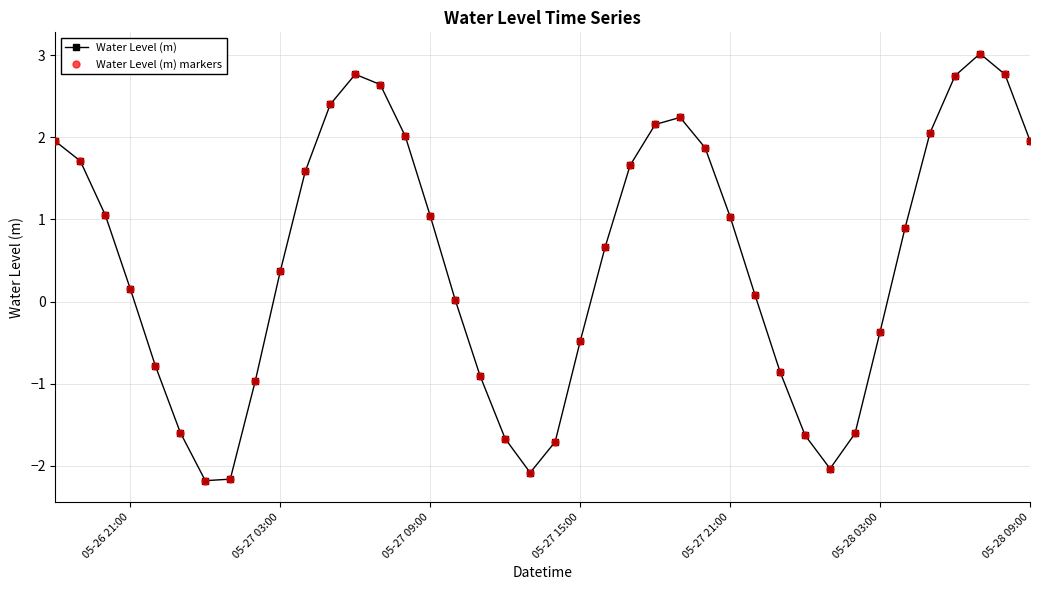

What is the minimum value shown in the chart?

-2.2